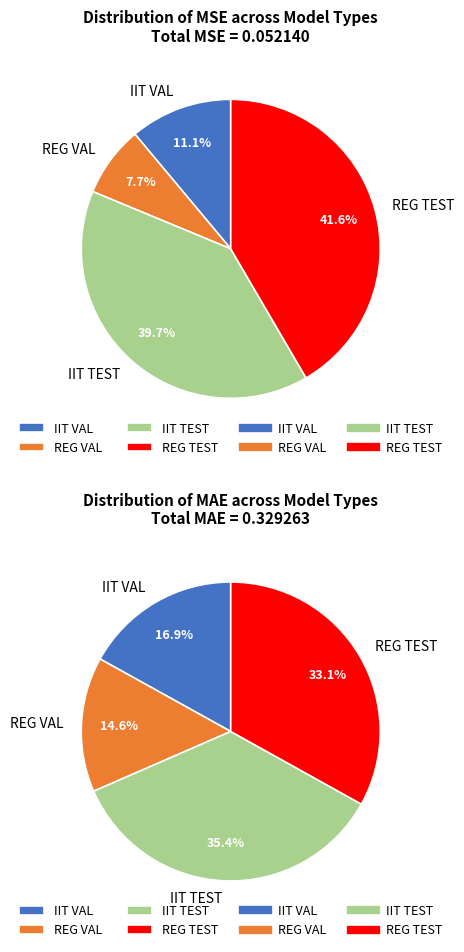

What percentage is NOT represented by 2?

60.3%